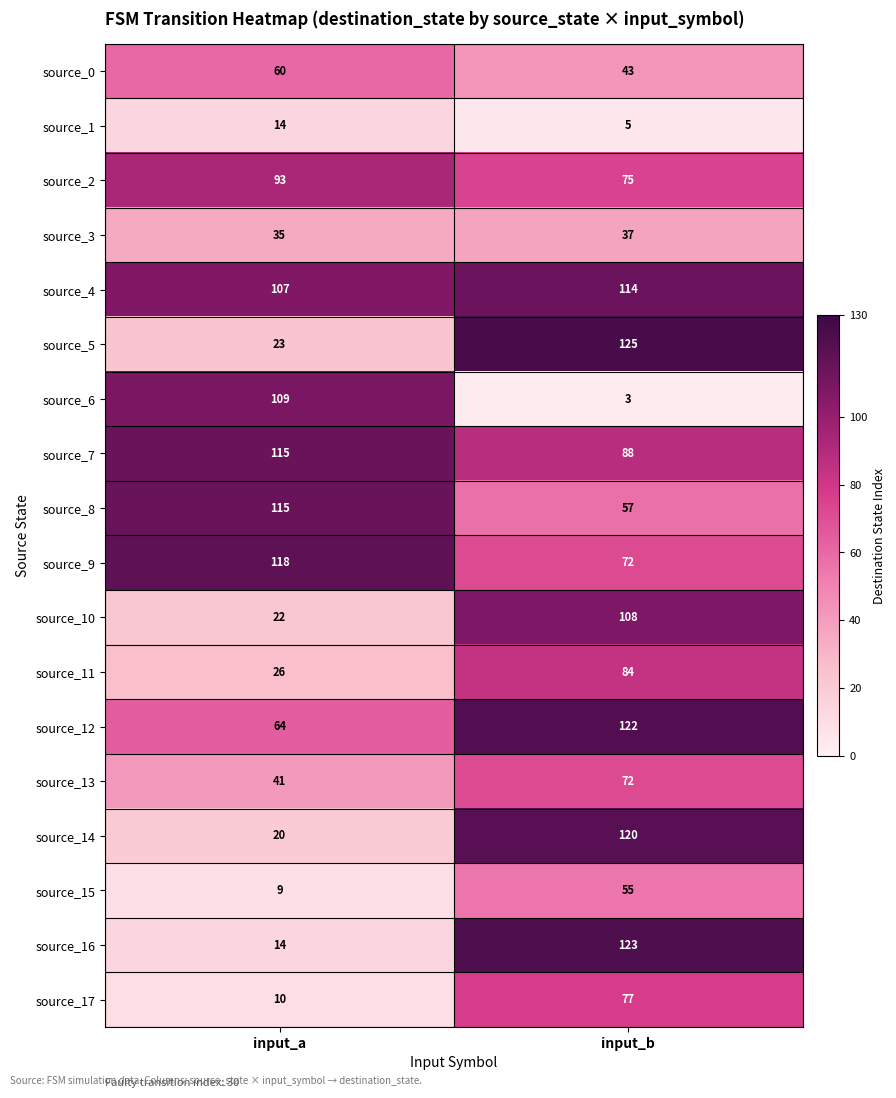

At which category does the chart reach its minimum across all series?

input_b